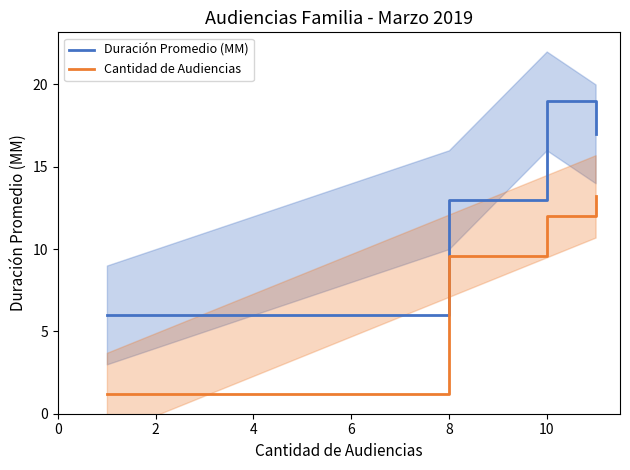

What is the highest value of the Duración Promedio (MM) series?

19.0